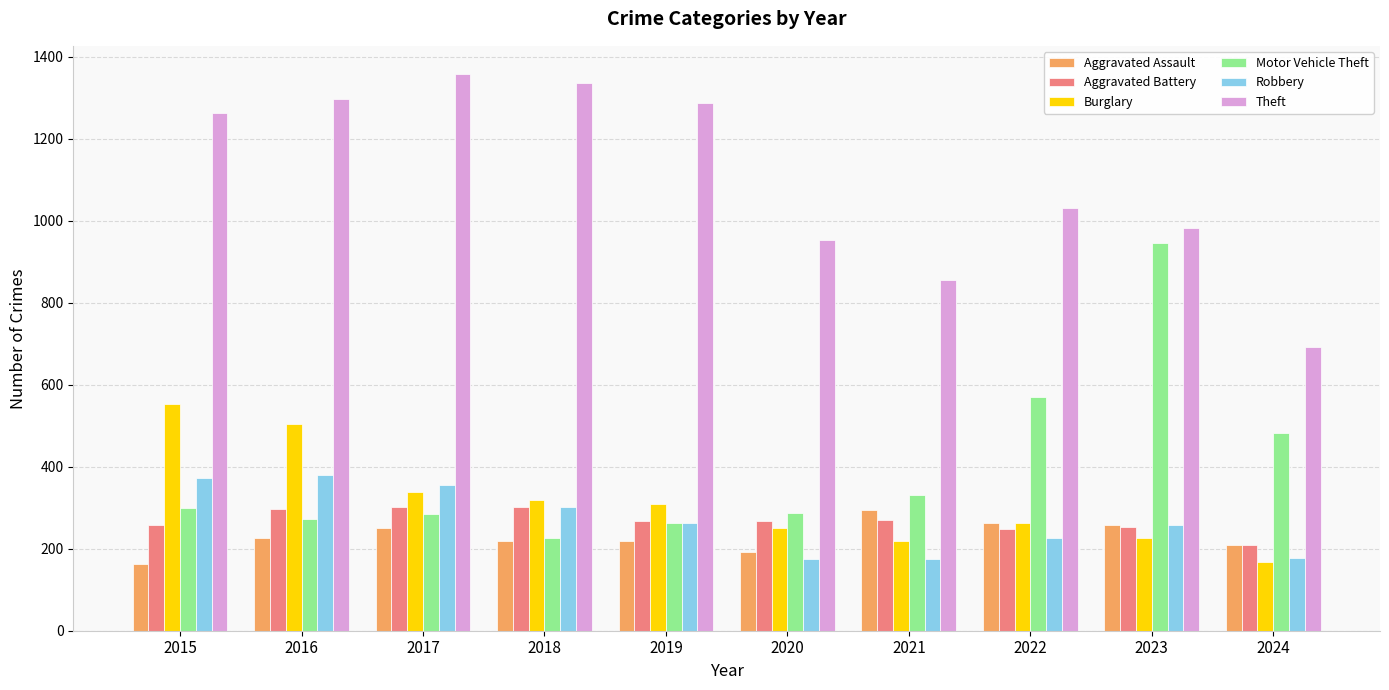

What is the value of the Robbery bar at the 9th from the left?

257